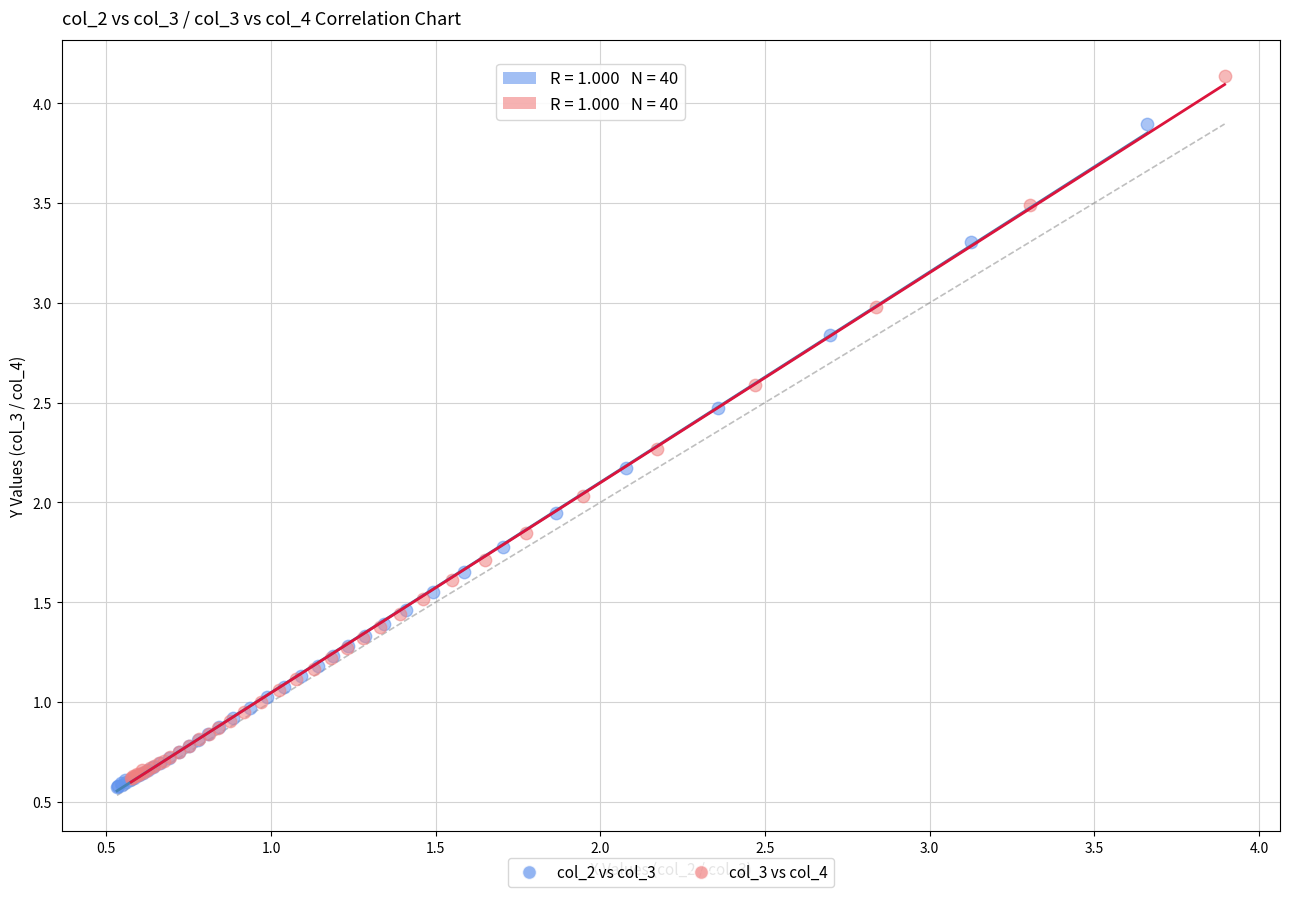

What are all the series names shown in the legend?

col_2 vs col_3, col_3 vs col_4